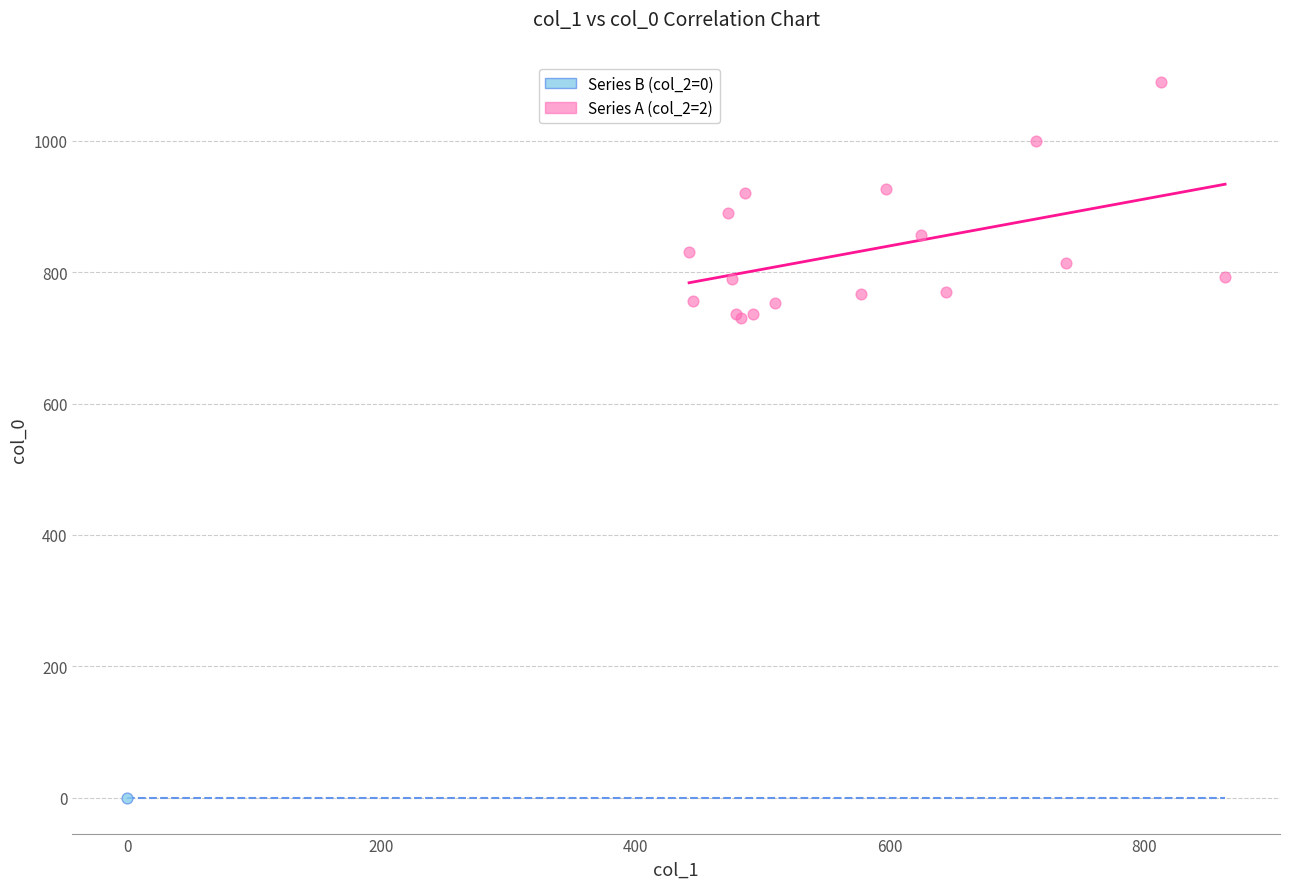

What are all the series names shown in the legend?

Series B (col_2=0), Series A (col_2=2)